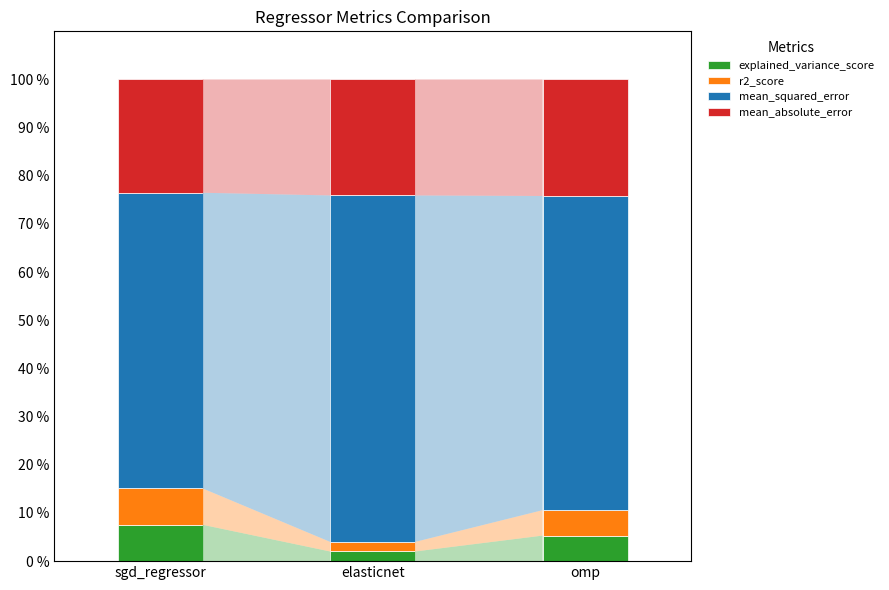

What is the difference between the maximum and minimum values in the explained_variance_score series?

5.5